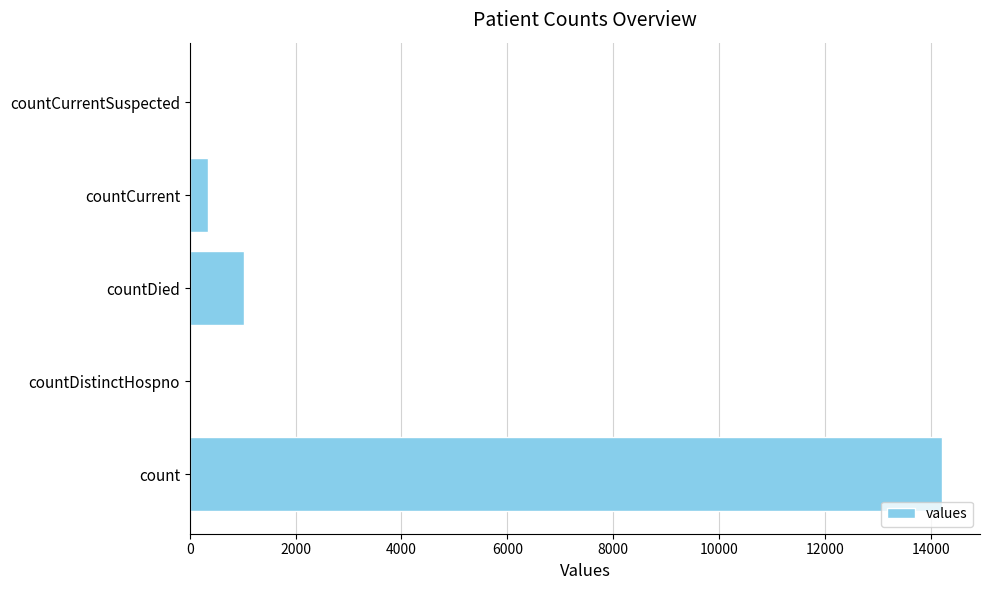

Is it true that the value at countDied is 374?

False